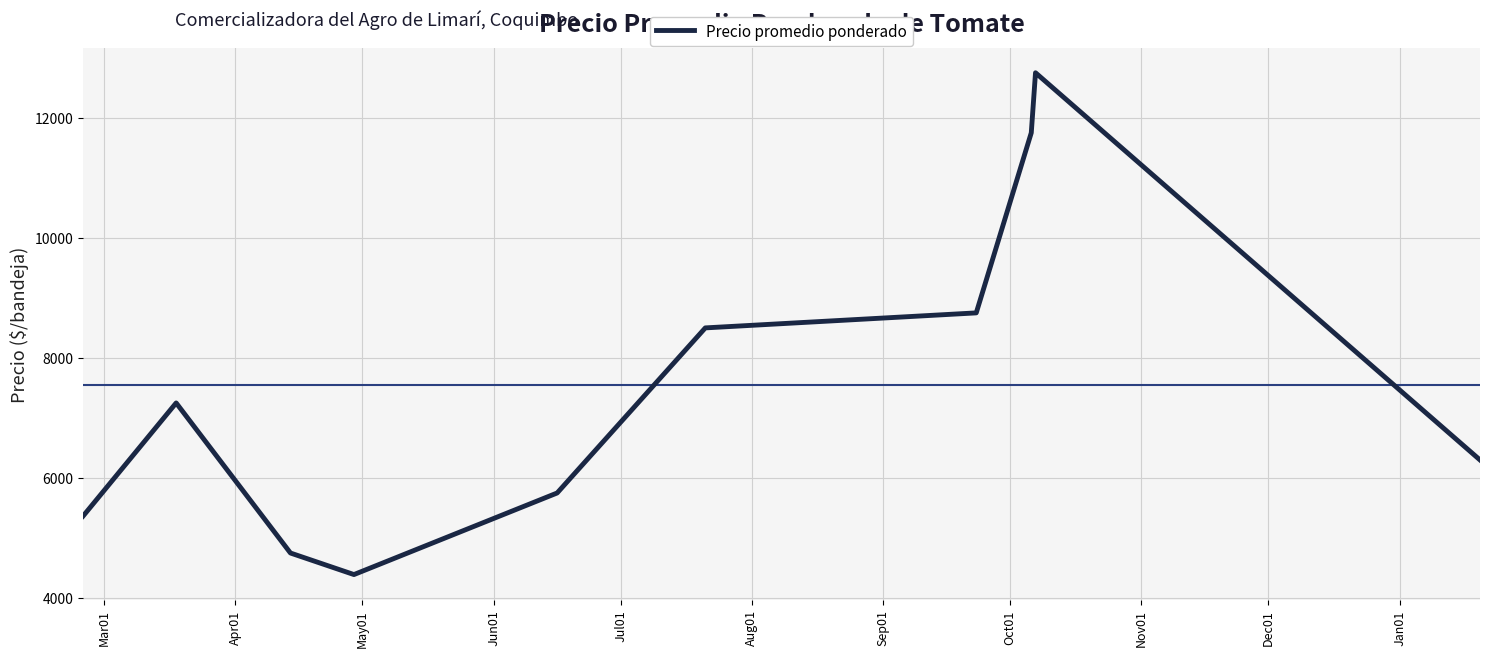

Is this an area chart (filled region under the line)?

No